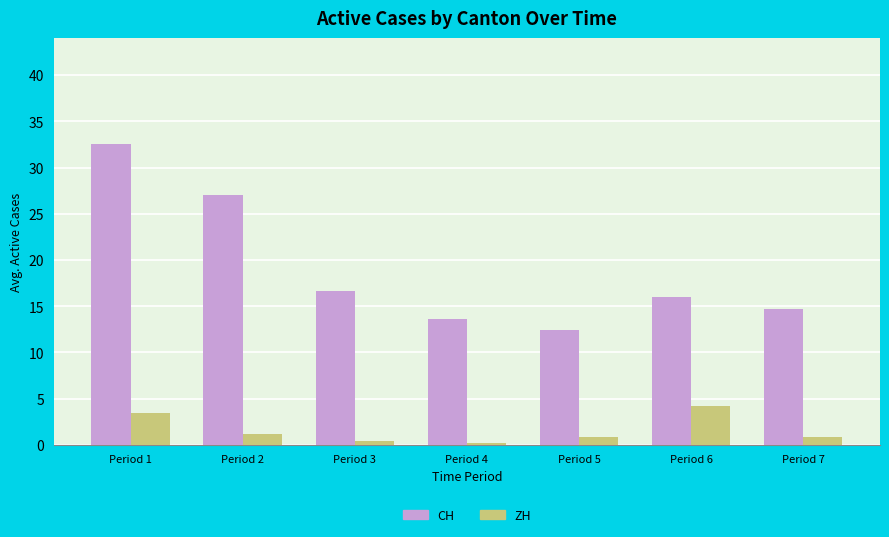

True or false: CH has a value of 22.1 at Period 6.

False